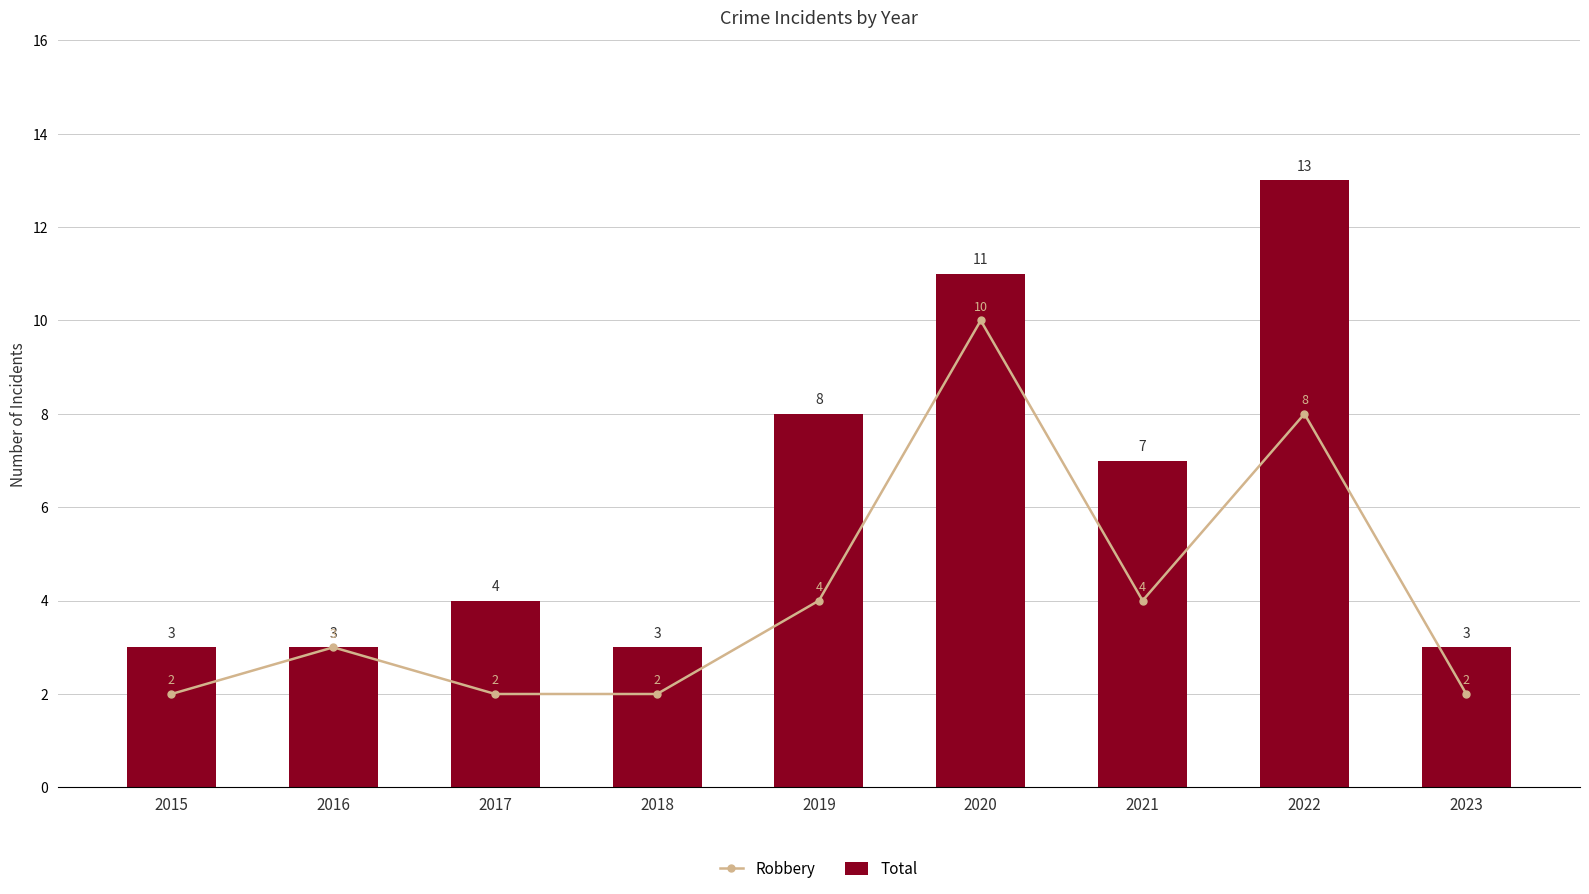

How many data points in Robbery are above 3?

4